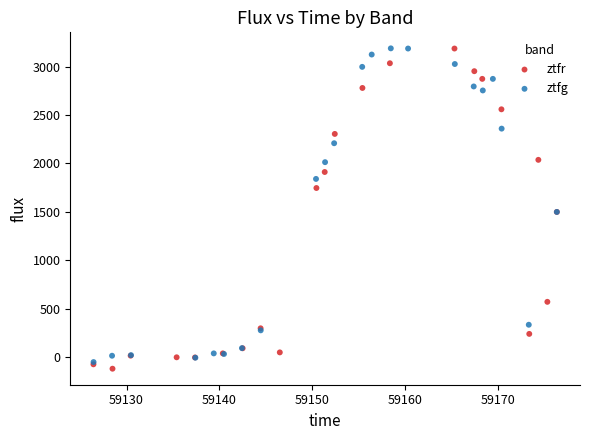

What are all the series names shown in the legend?

ztfr, ztfg